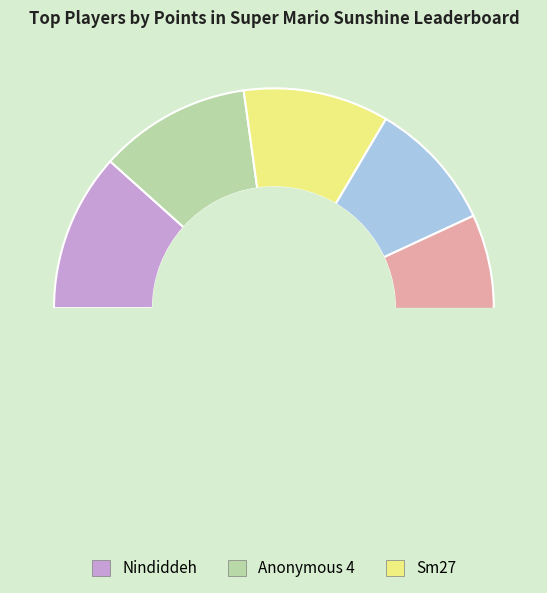

What is the smallest slice in the pie chart?

Jesteq